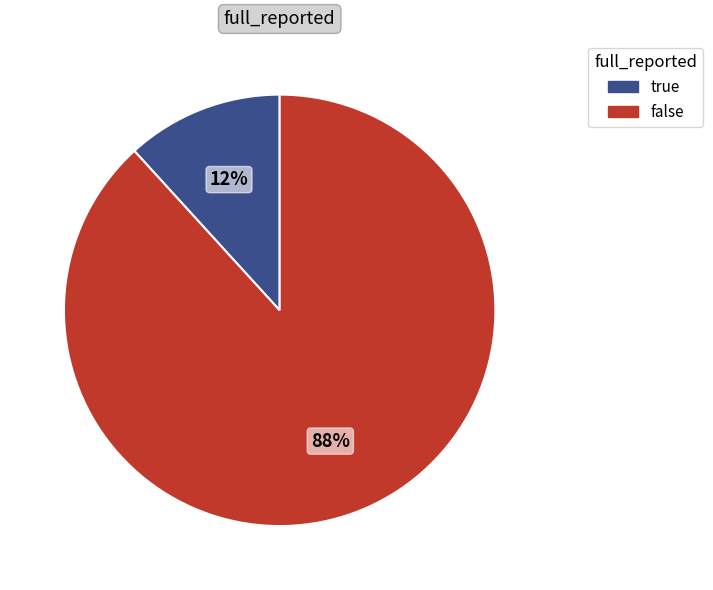

How many slices are in this pie chart?

2